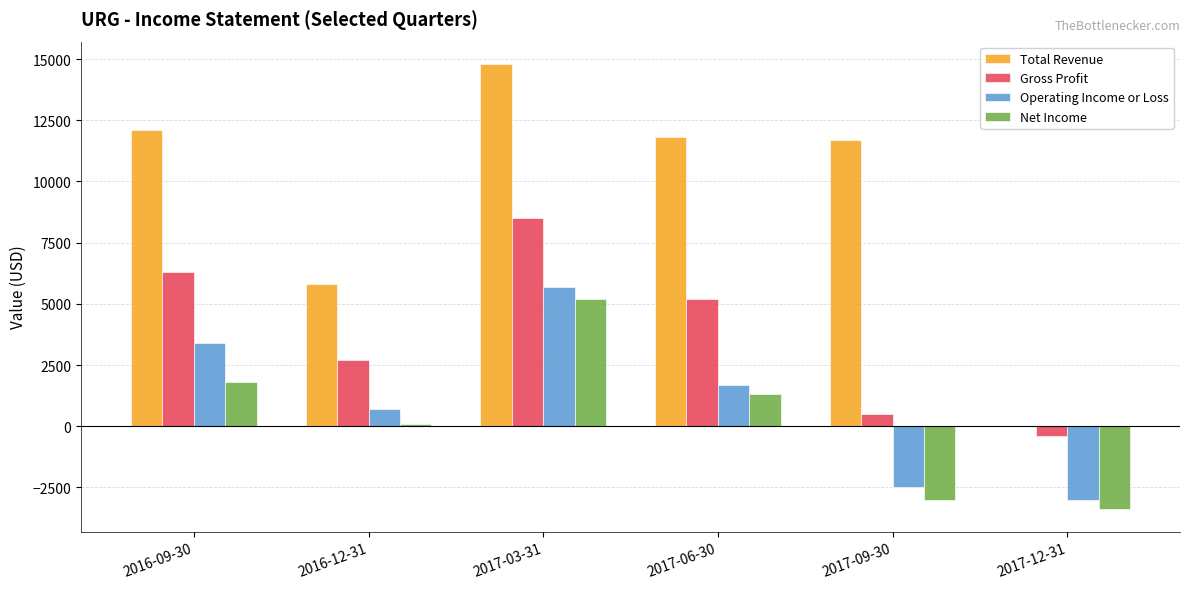

What is the sum of all Net Income values?

2000